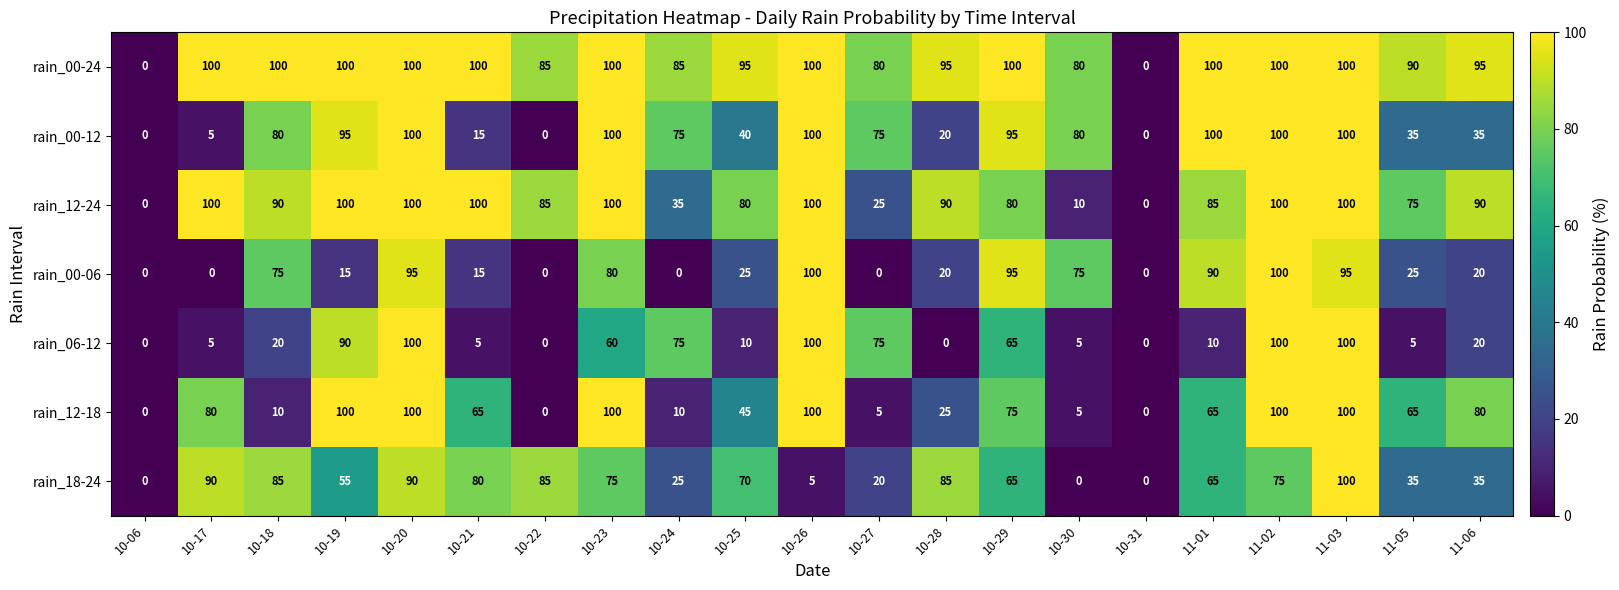

What is the maximum value for rain_06-12?

100